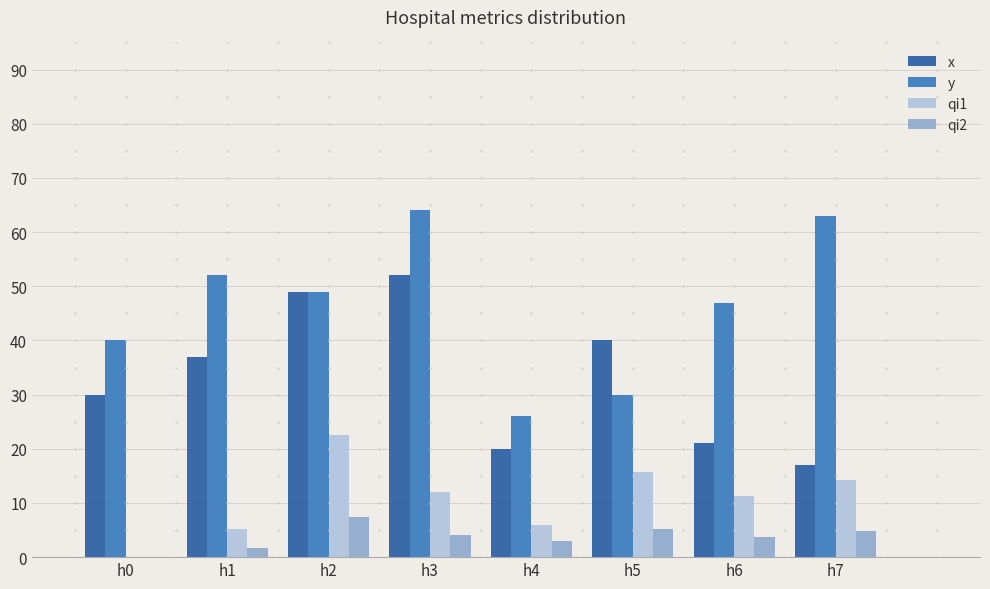

The value of x at h3 is 14.6. True or false?

False